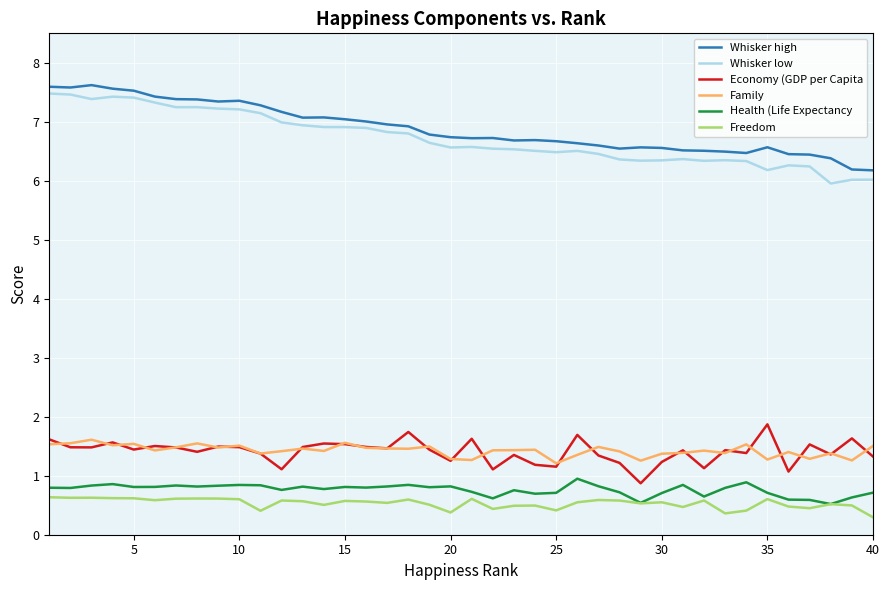

What is the greatest value displayed?

7.6